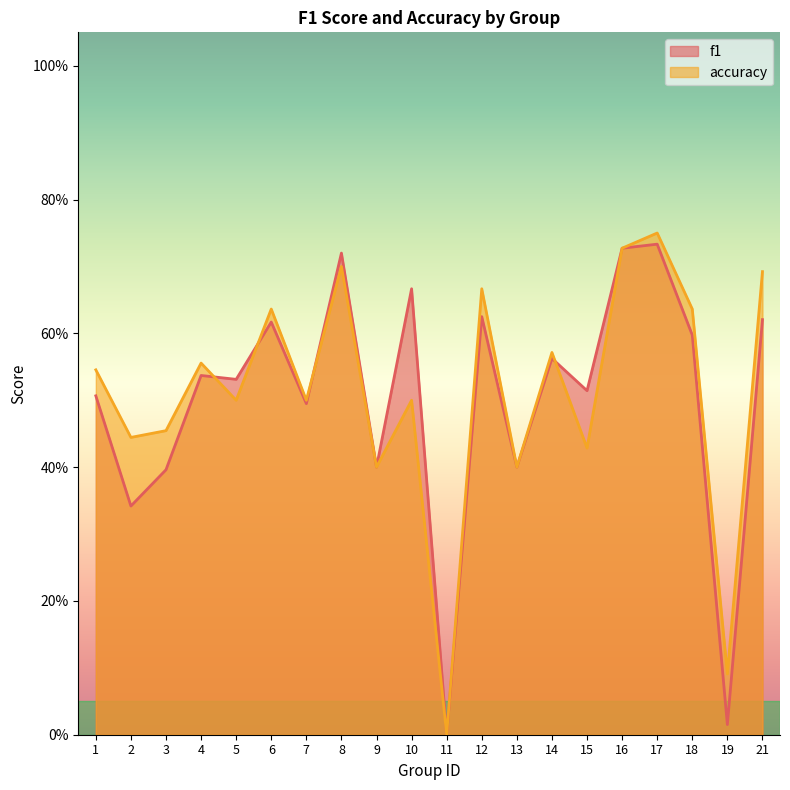

Where is accuracy nearest to the value 0?

11